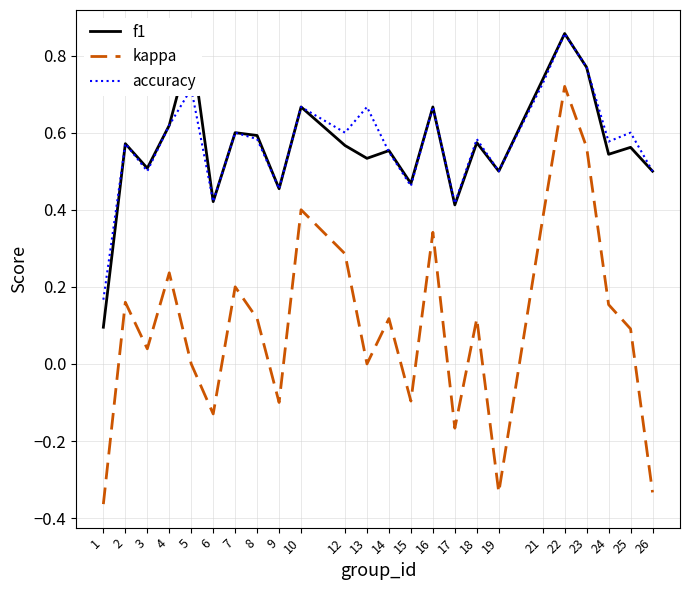

Does the chart have visible grid lines?

Yes